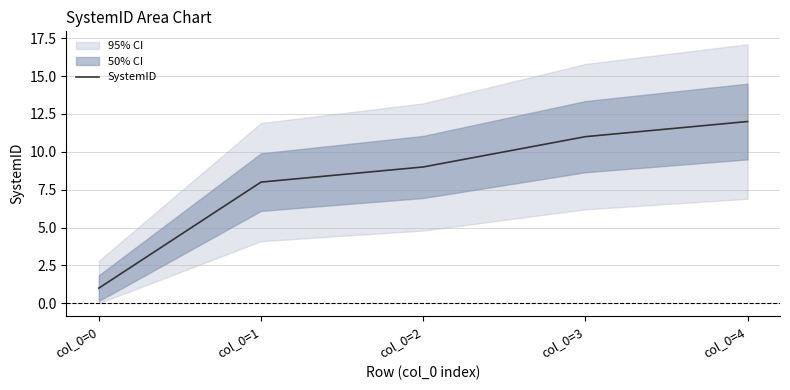

At which label does the data first exceed 9?

col_0=3